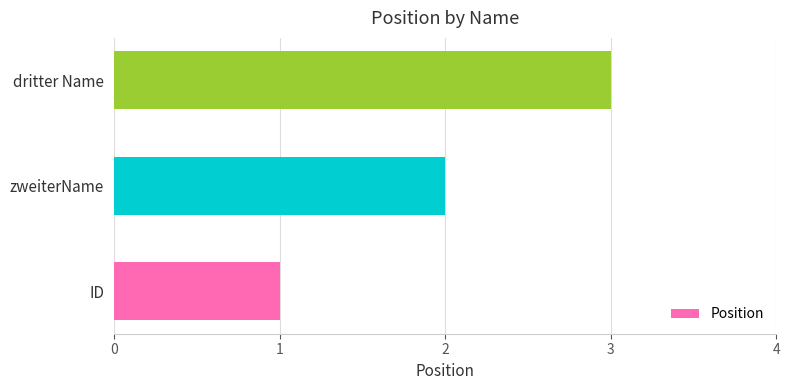

The value at dritter Name is 2. True or false?

False